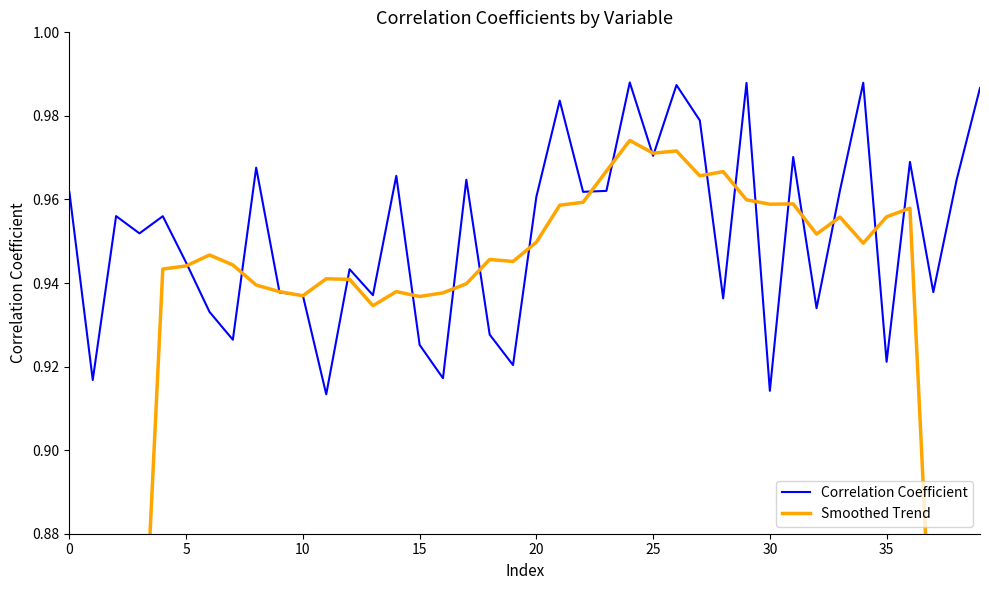

Count the Correlation Coefficient values in the range 0 to 1.

40